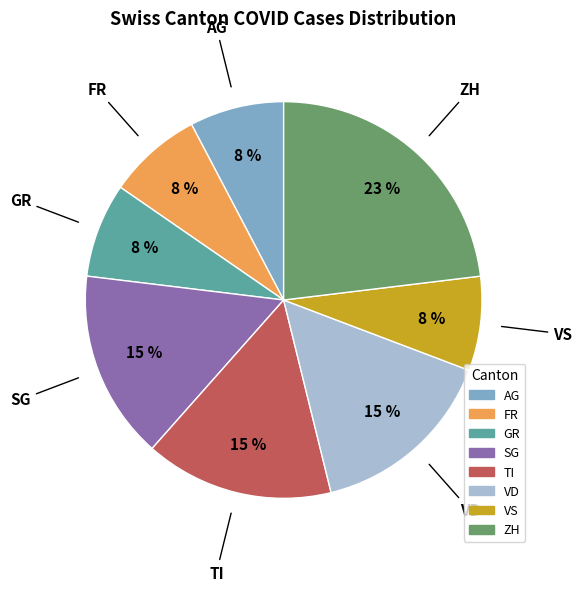

Which category has the biggest portion of the pie?

ZH